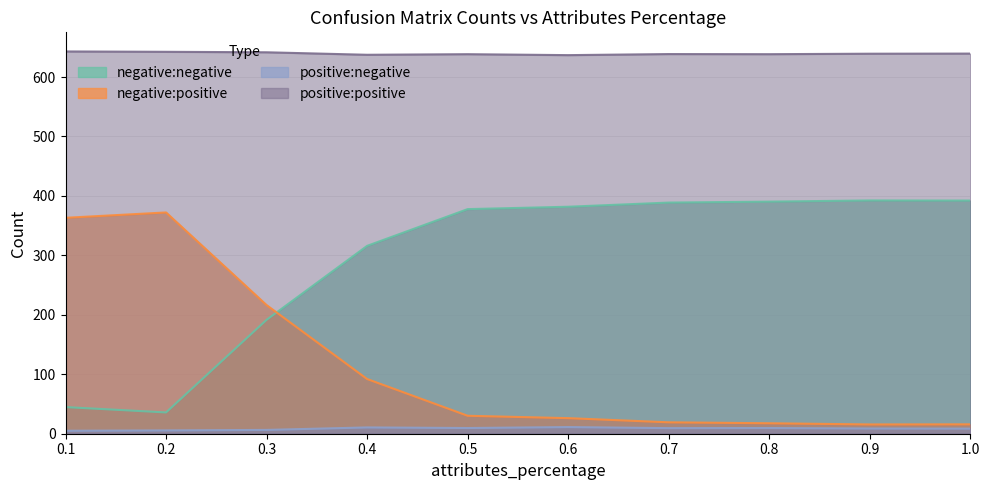

Reading left to right, list all the values displayed in this chart.

negative:negative: 0.1=44.8	0.2=35.8	0.3=191.6	0.4=316.0	0.5=377.8	0.6=381.8	0.7=388.8	0.8=390.4	0.9=392.4	1.0=392.2
negative:positive: 0.1=363.2	0.2=372.2	0.3=216.4	0.4=92.0	0.5=30.2	0.6=26.2	0.7=19.2	0.8=17.6	0.9=15.6	1.0=15.8
positive:negative: 0.1=5.0	0.2=5.6	0.3=6.4	0.4=10.6	0.5=9.6	0.6=11.2	0.7=9.4	0.8=9.6	0.9=8.8	1.0=8.6
positive:positive: 0.1=643.0	0.2=642.4	0.3=641.6	0.4=637.4	0.5=638.4	0.6=636.8	0.7=638.6	0.8=638.4	0.9=639.2	1.0=639.4